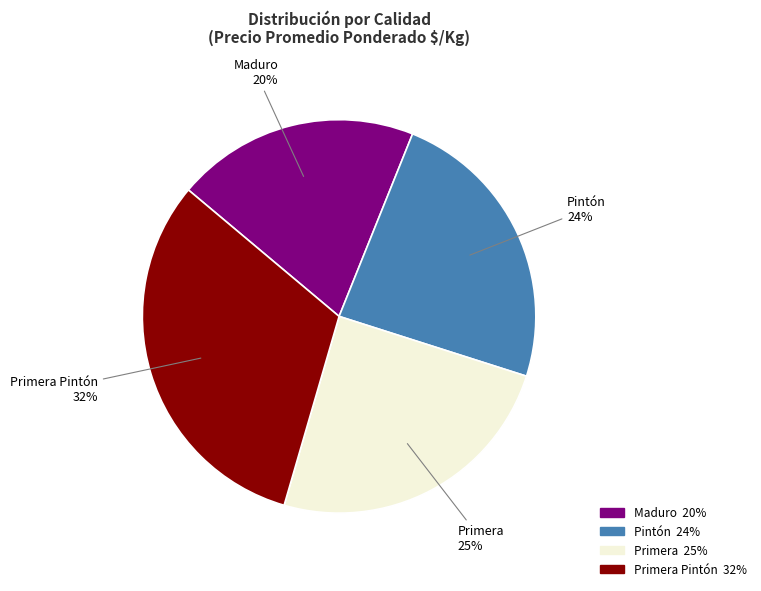

Is Maduro the majority of the pie?

No